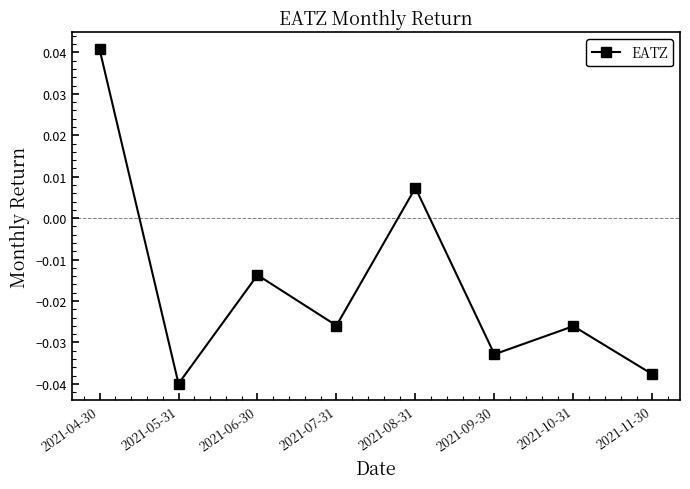

Does the chart display data point markers on the line(s)?

Yes